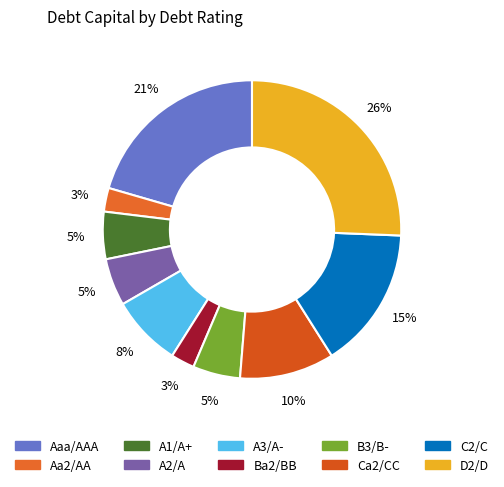

Does D2/D represent more than half of the total?

No